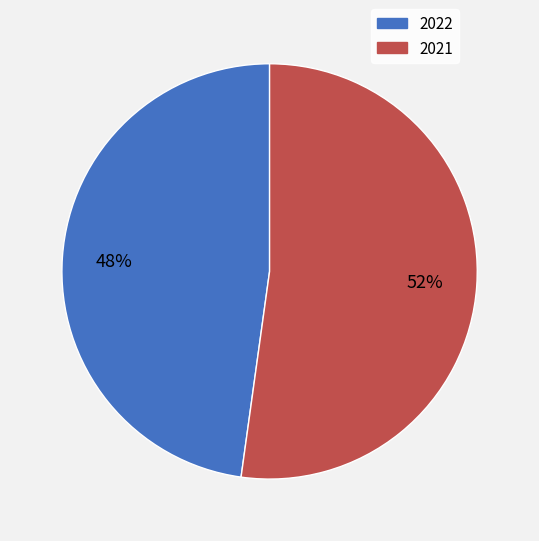

To the nearest percent, what is the difference between the 2022 and 2021 slice percentages?

4%